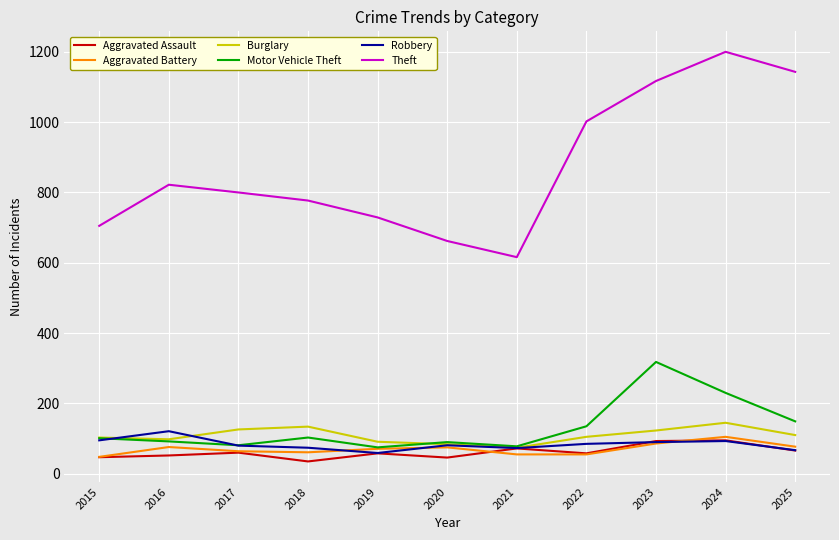

What is the difference between the Robbery values at 2022 and 2019?

26